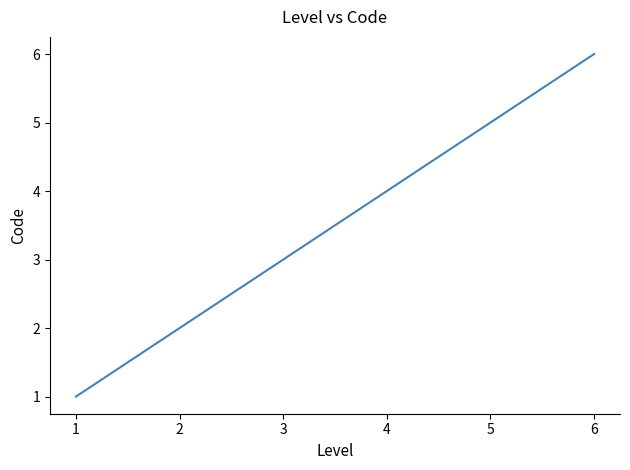

Count the number of data series in this chart.

1